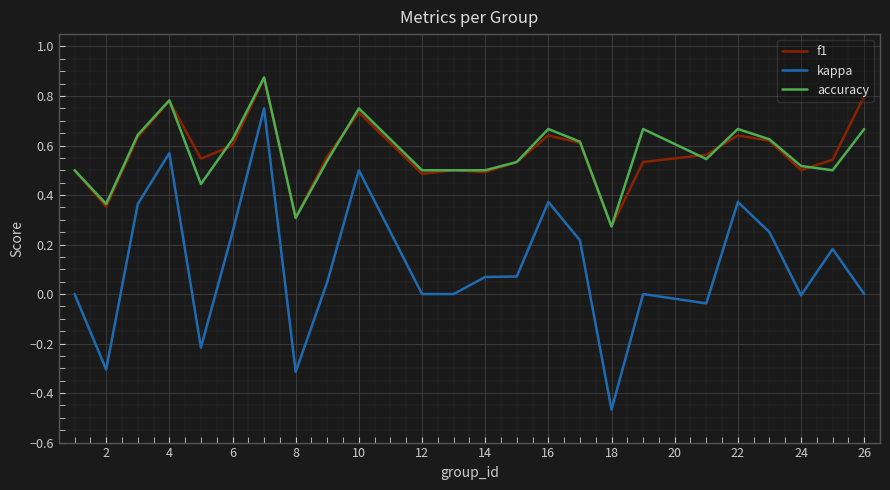

True or false: f1 has more than 2 interior local peaks.

True